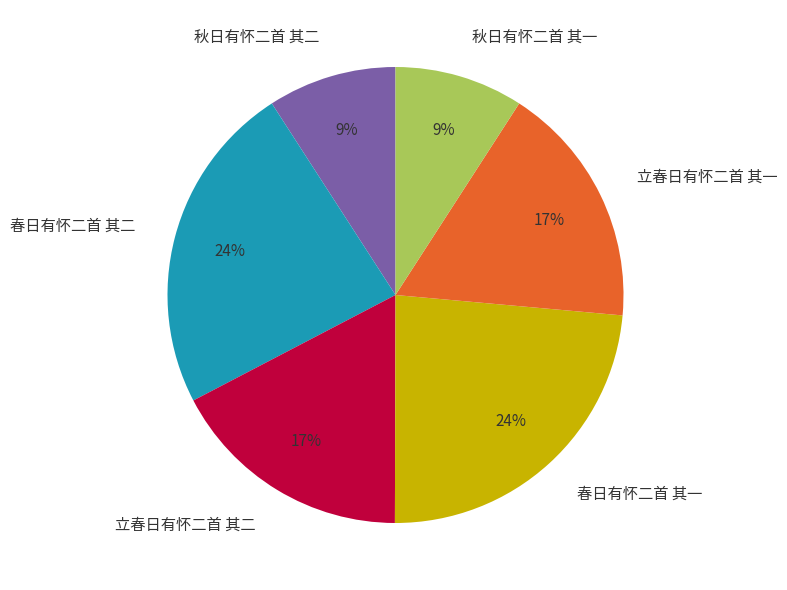

To the nearest percent, what is the combined percentage of 秋日有怀二首 其一 and 春日有怀二首 其二?

33%